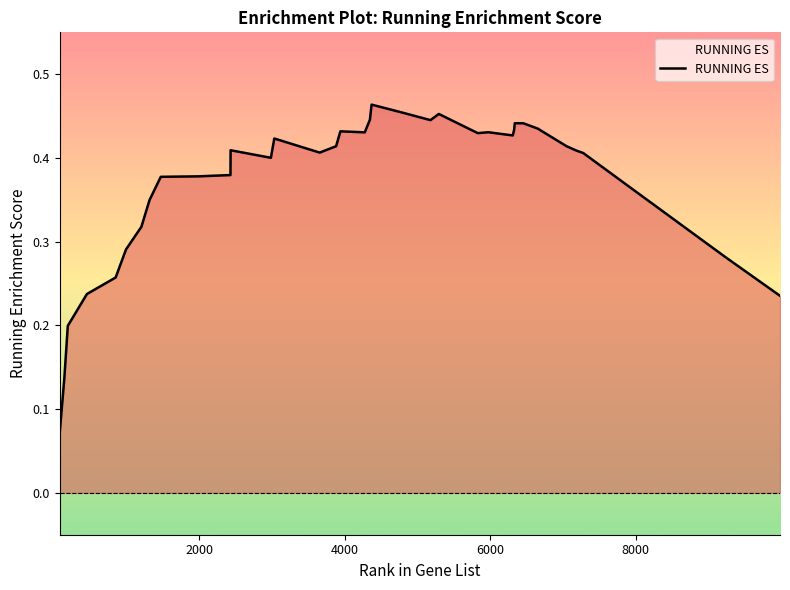

How many lines are shown in the chart?

1